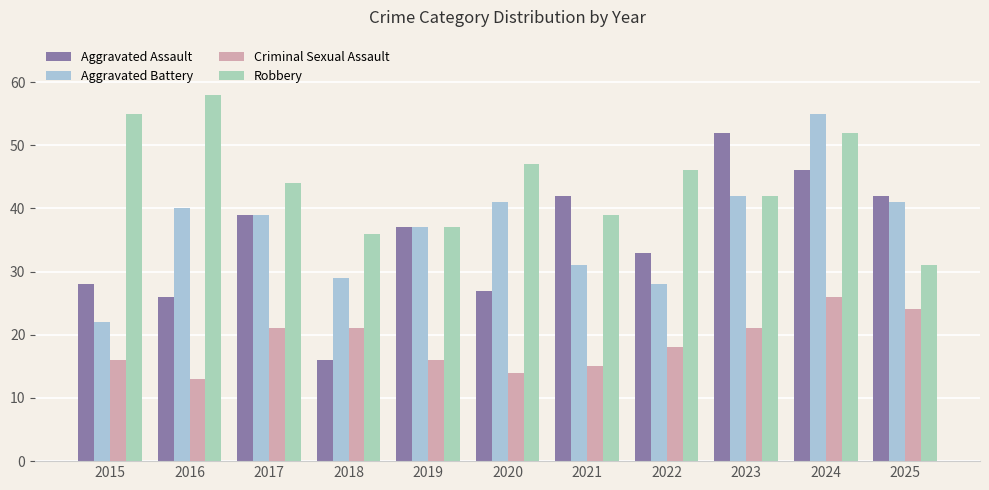

What is the value of the Criminal Sexual Assault bar at the 3rd from the left?

21